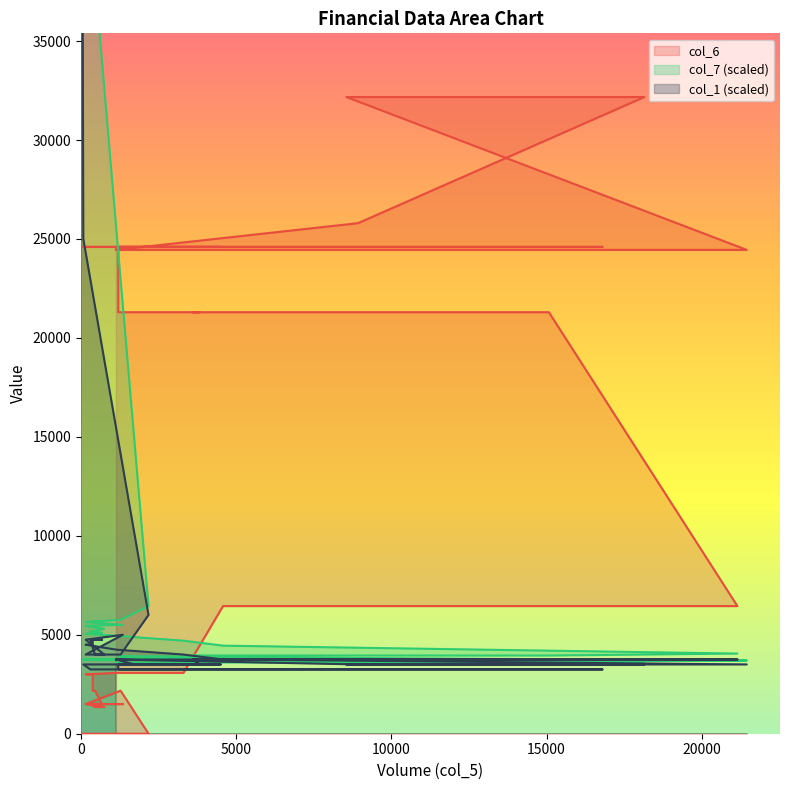

What is the difference between the second highest and second lowest values in the col_1 series?

21750.0